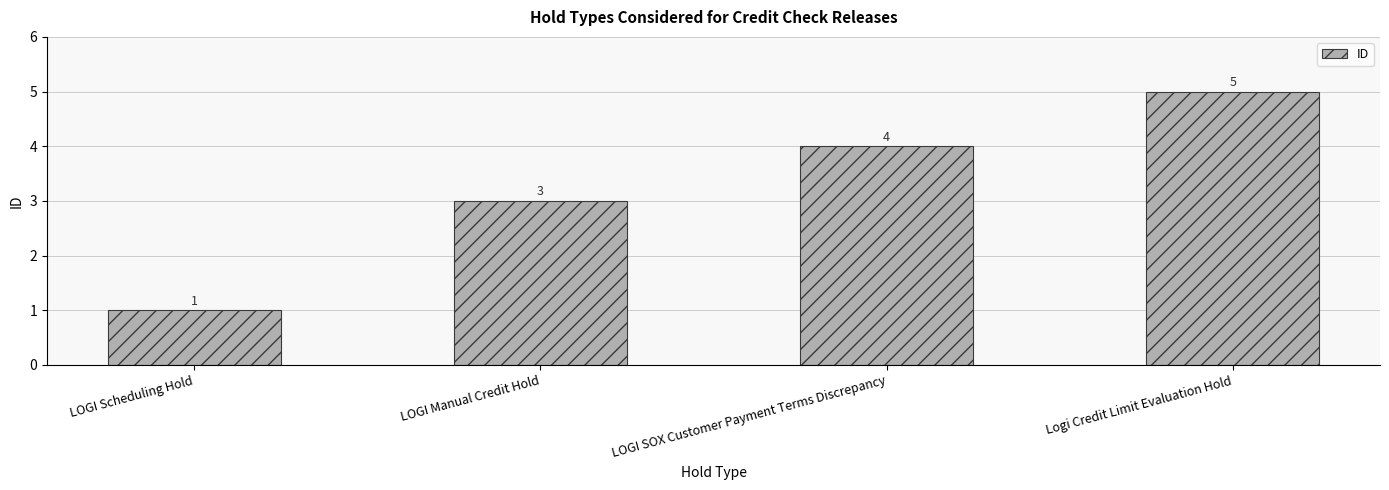

List the labels in order of value, smallest first.

LOGI Scheduling Hold, LOGI Manual Credit Hold, LOGI SOX Customer Payment Terms Discrepancy, Logi Credit Limit Evaluation Hold